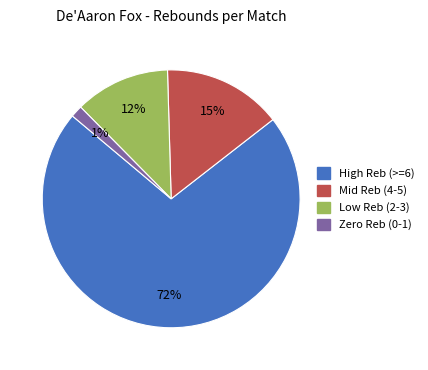

Is there a majority slice in this chart?

Yes